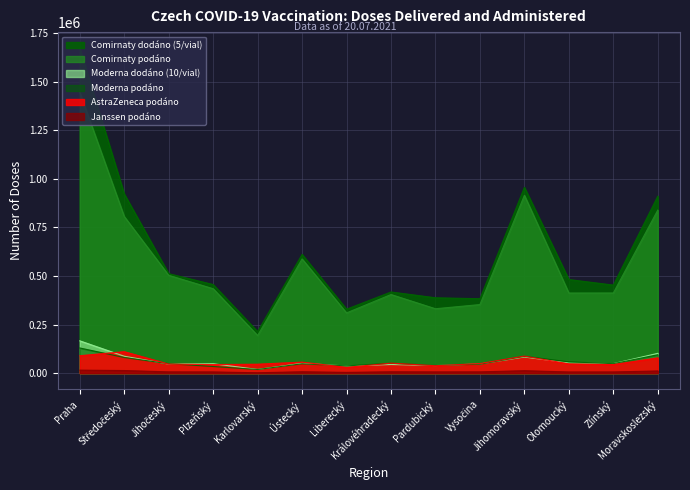

What is the difference between the second highest and second lowest values in the Moderna dodáno (10/vial) series?

65100